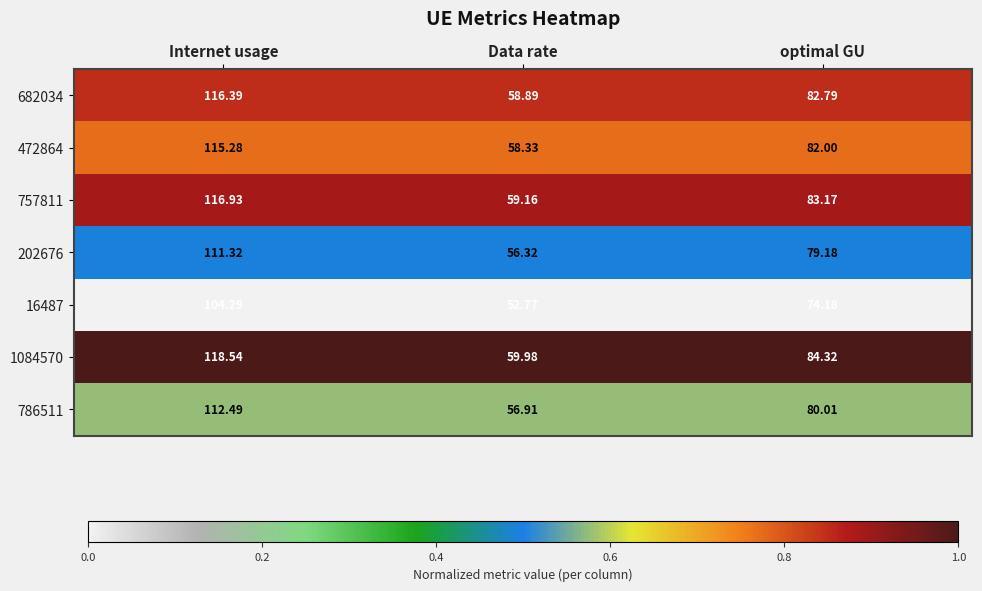

Which series has the widest spread of values?

1084570